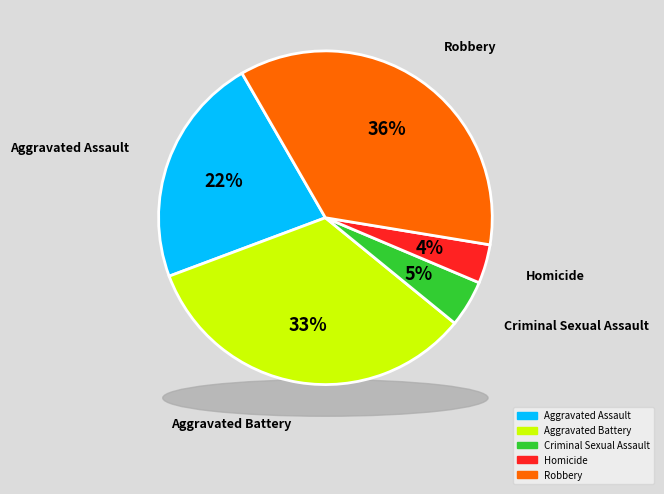

Which slice is the largest?

Robbery